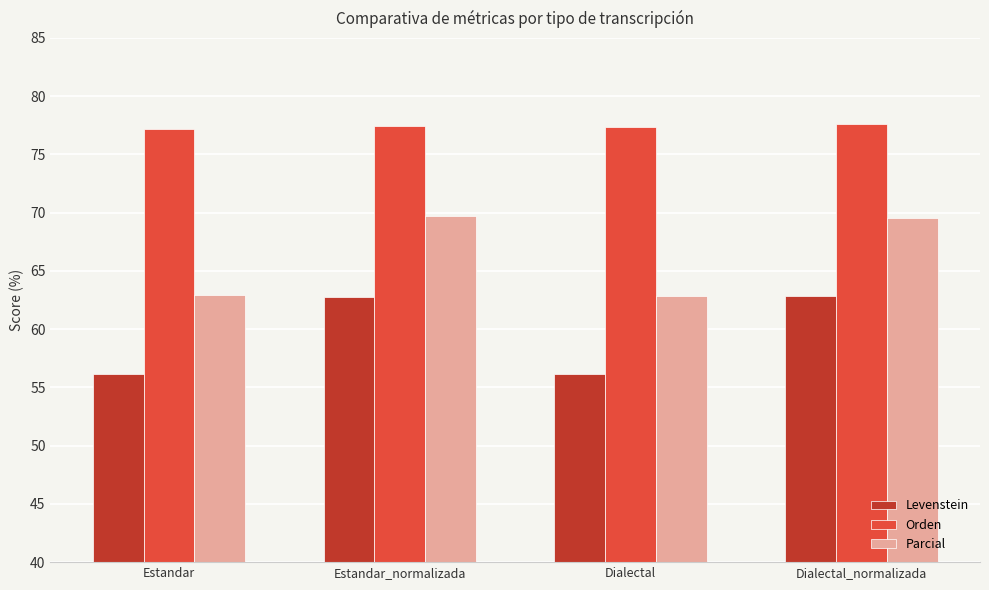

Does the chart contain any negative values?

No